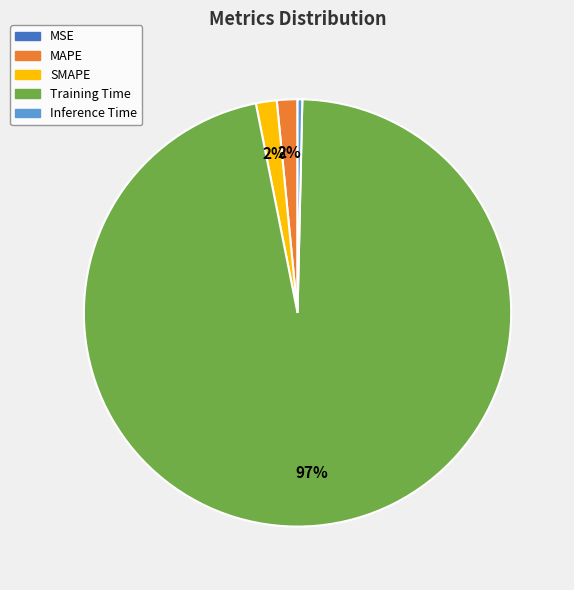

Which category accounts for the majority?

Training Time